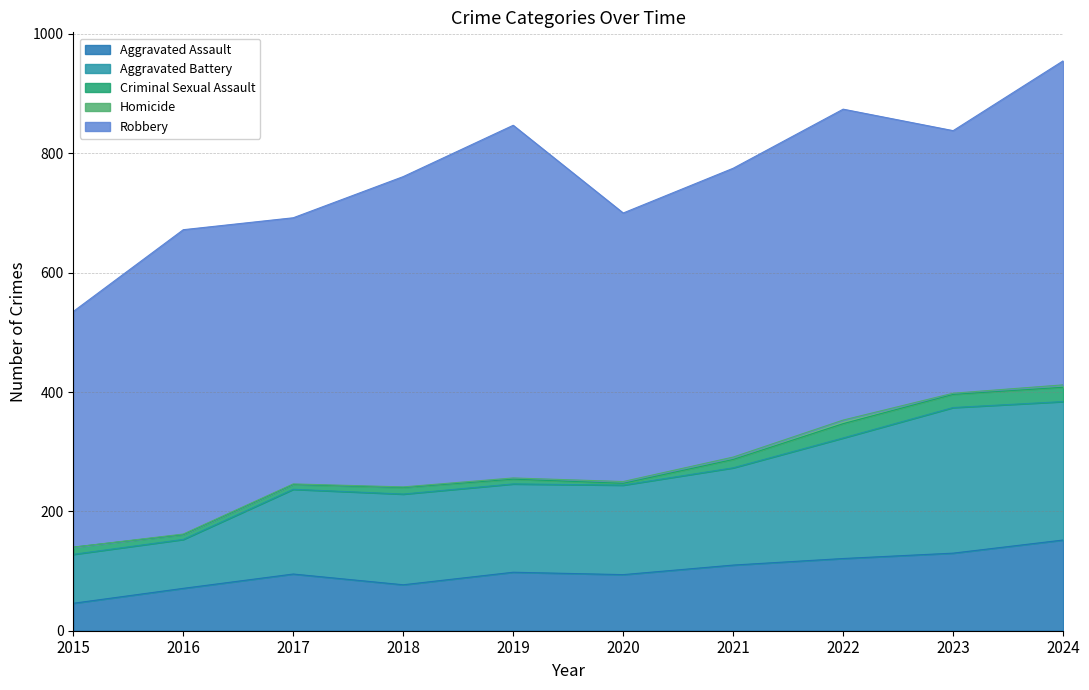

Which series has the largest range (max minus min)?

Robbery